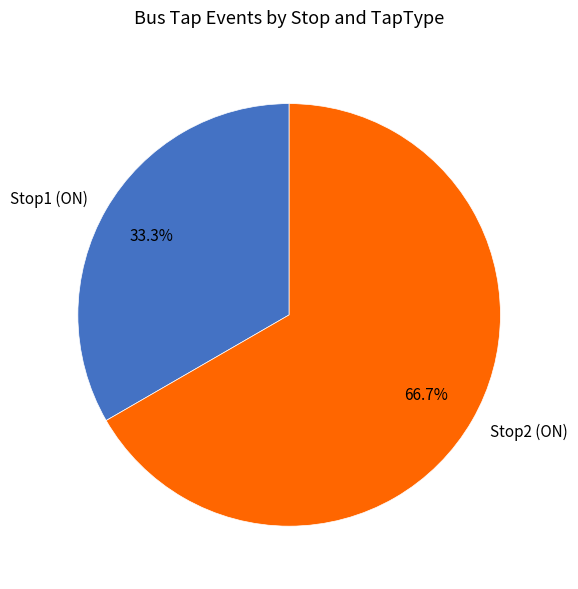

To the nearest percent, what is the average slice percentage?

50%